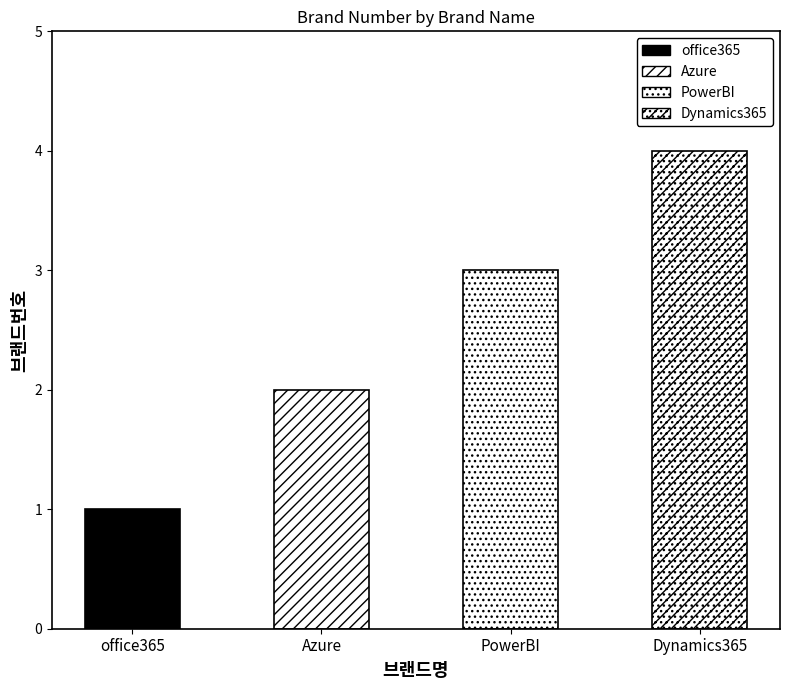

How many values are between 2 and 4?

3